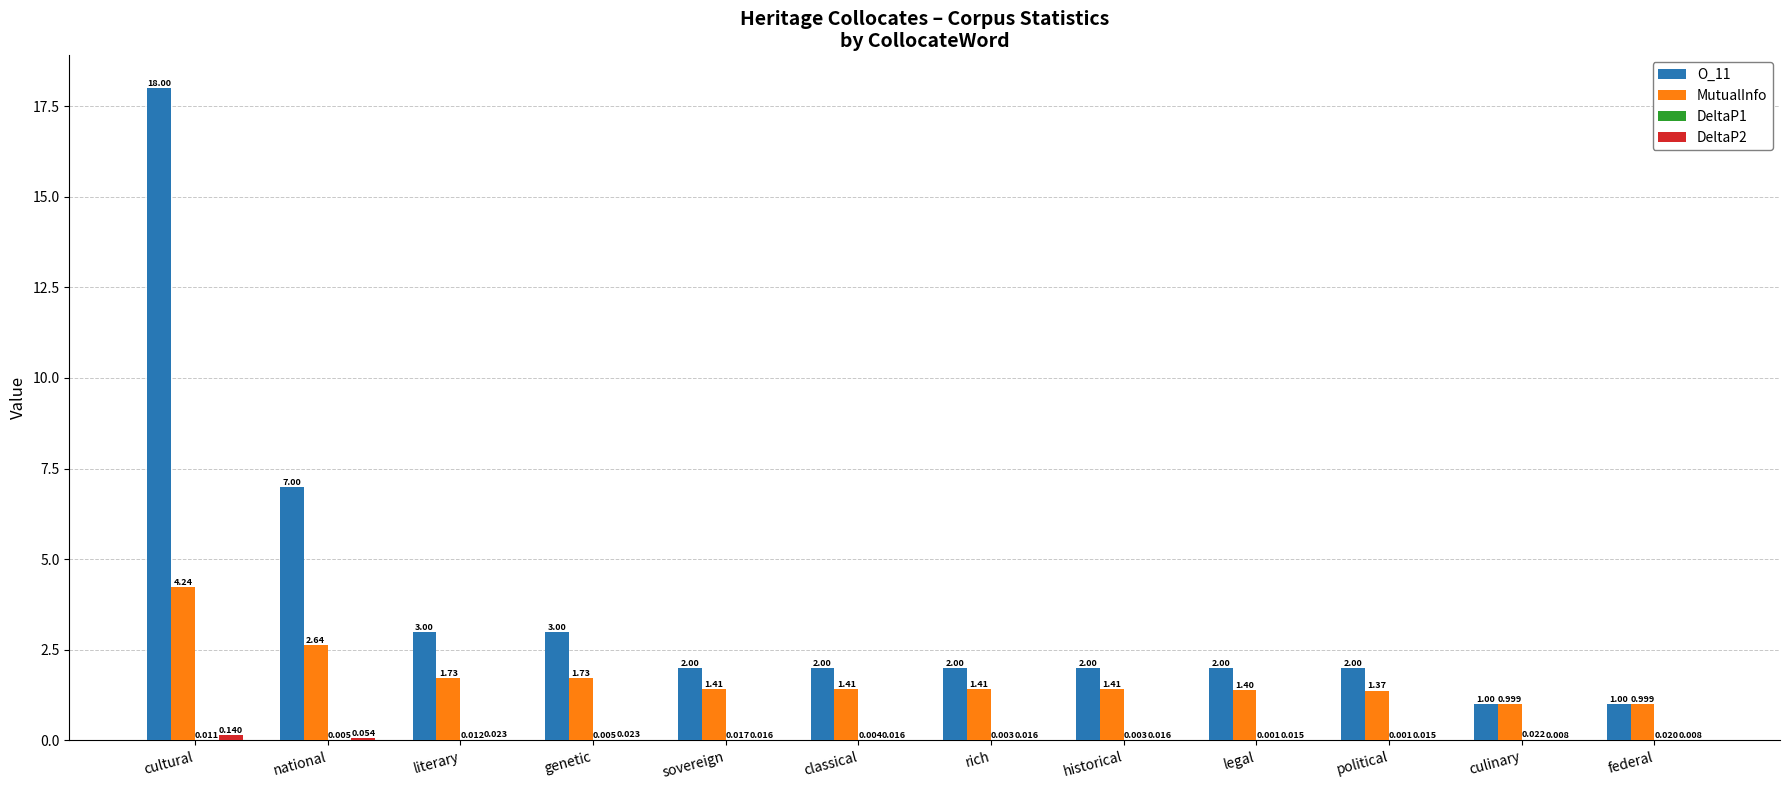

How many groups of bars are there?

12